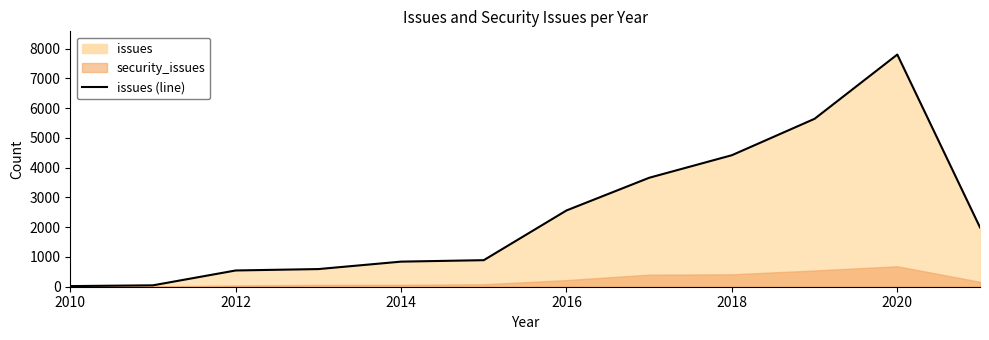

The chart shows a value of 21 at 2010. True or false?

True